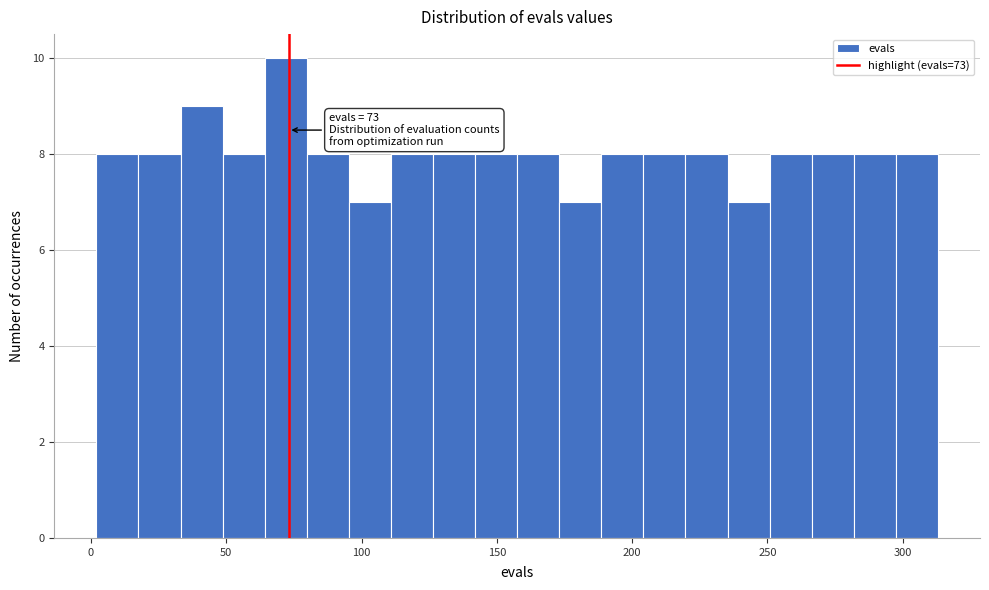

Read against the x-axis, roughly where is the centre of the tallest bar?

70